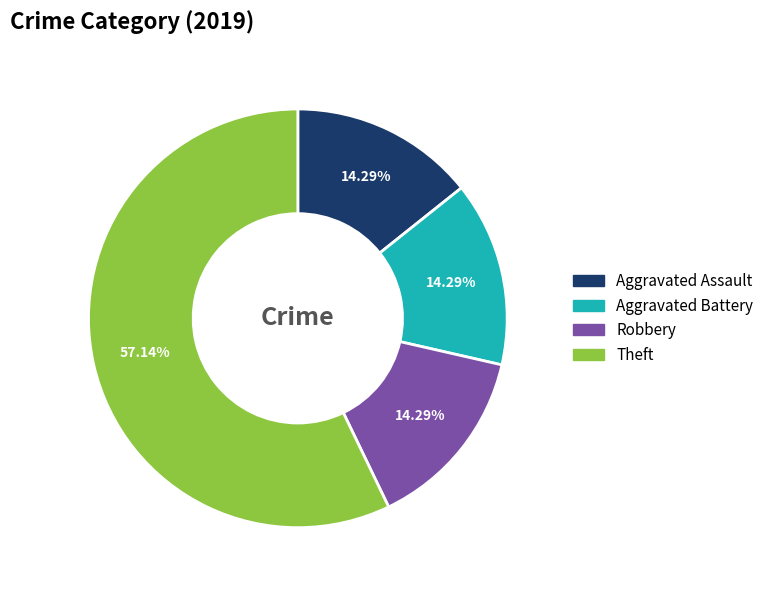

What is the total percentage of Robbery and Aggravated Battery?

28.6%